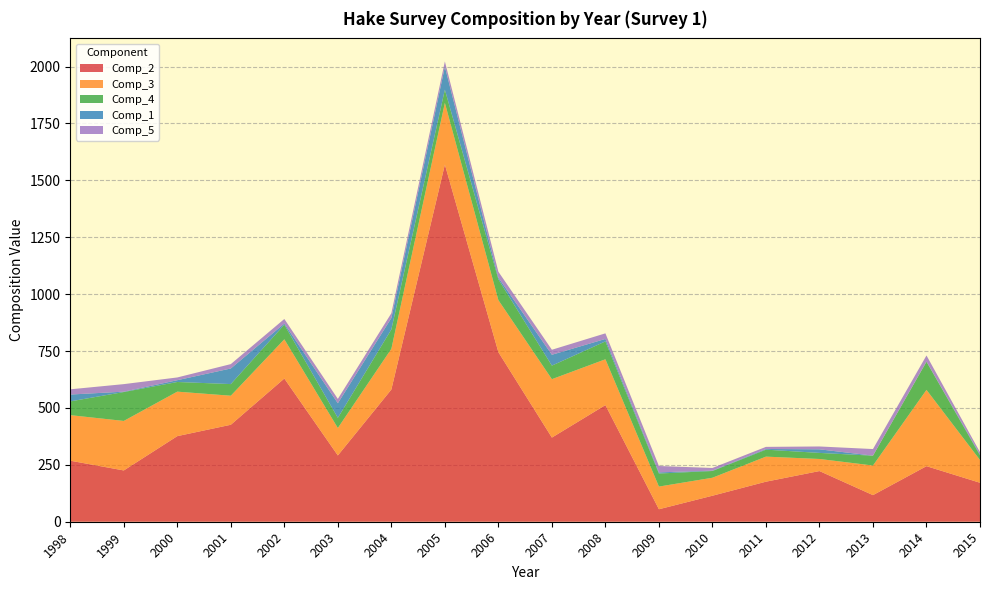

Reading left to right, transcribe all the data shown in this chart.

Comp_2: 268.2	225.4	376.1	426.1	629.3	291.3	580.9	1569.3	745.1	369.8	512.6	54.9	114.3	176.0	222.7	116.9	244.2	171.2
Comp_3: 200.2	217.5	195.5	127.6	172.3	120.5	178.8	271.3	228.6	256.6	201.3	99.6	79.0	110.1	53.0	130.1	335.2	100.0
Comp_4: 60.5	127.0	42.5	51.2	64.3	44.7	85.2	58.0	91.7	59.6	78.5	57.3	29.6	30.6	26.7	43.2	123.6	20.6
Comp_1: 30.1	1.7	7.9	68.6	4.8	64.2	50.0	101.0	7.2	47.7	10.8	5.1	1.6	3.0	15.8	0.1	0.8	3.8
Comp_5: 23.0	33.1	12.1	19.2	20.1	19.1	21.3	23.1	26.0	22.0	24.6	27.9	11.7	9.3	12.5	29.0	26.8	9.9